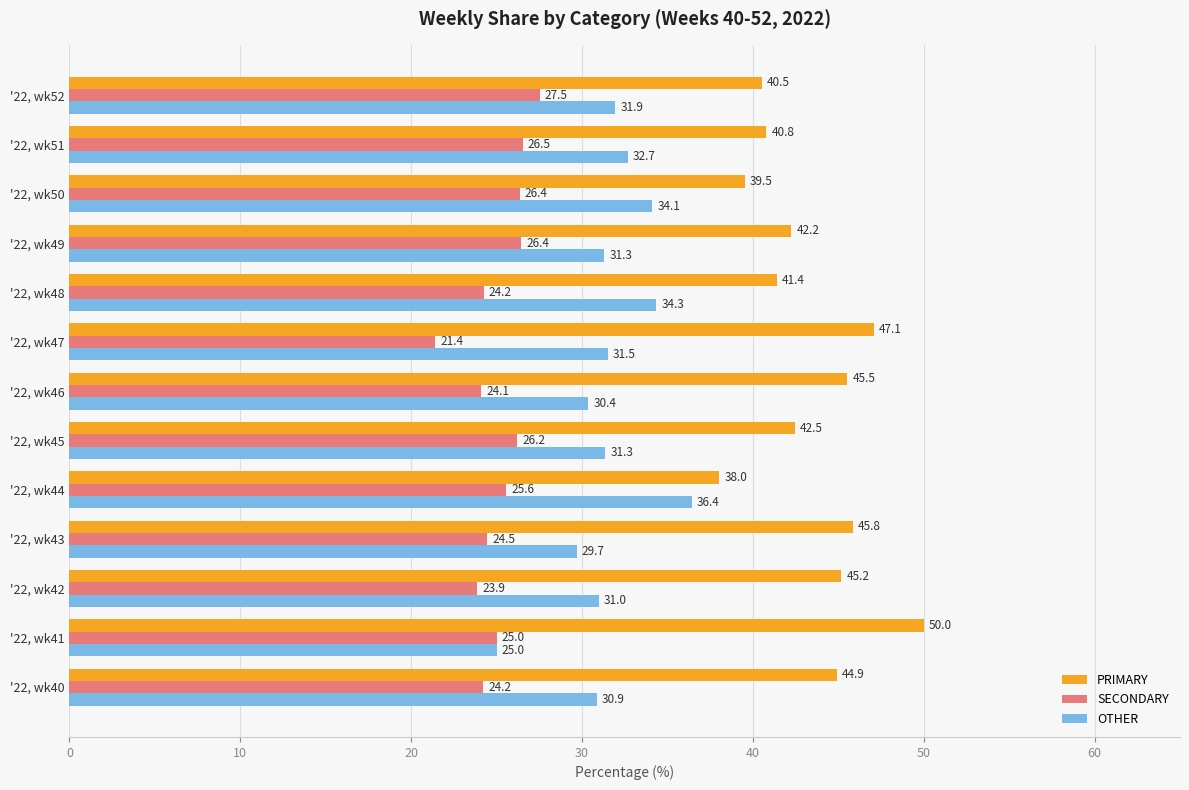

What is the smallest value displayed?

21.4